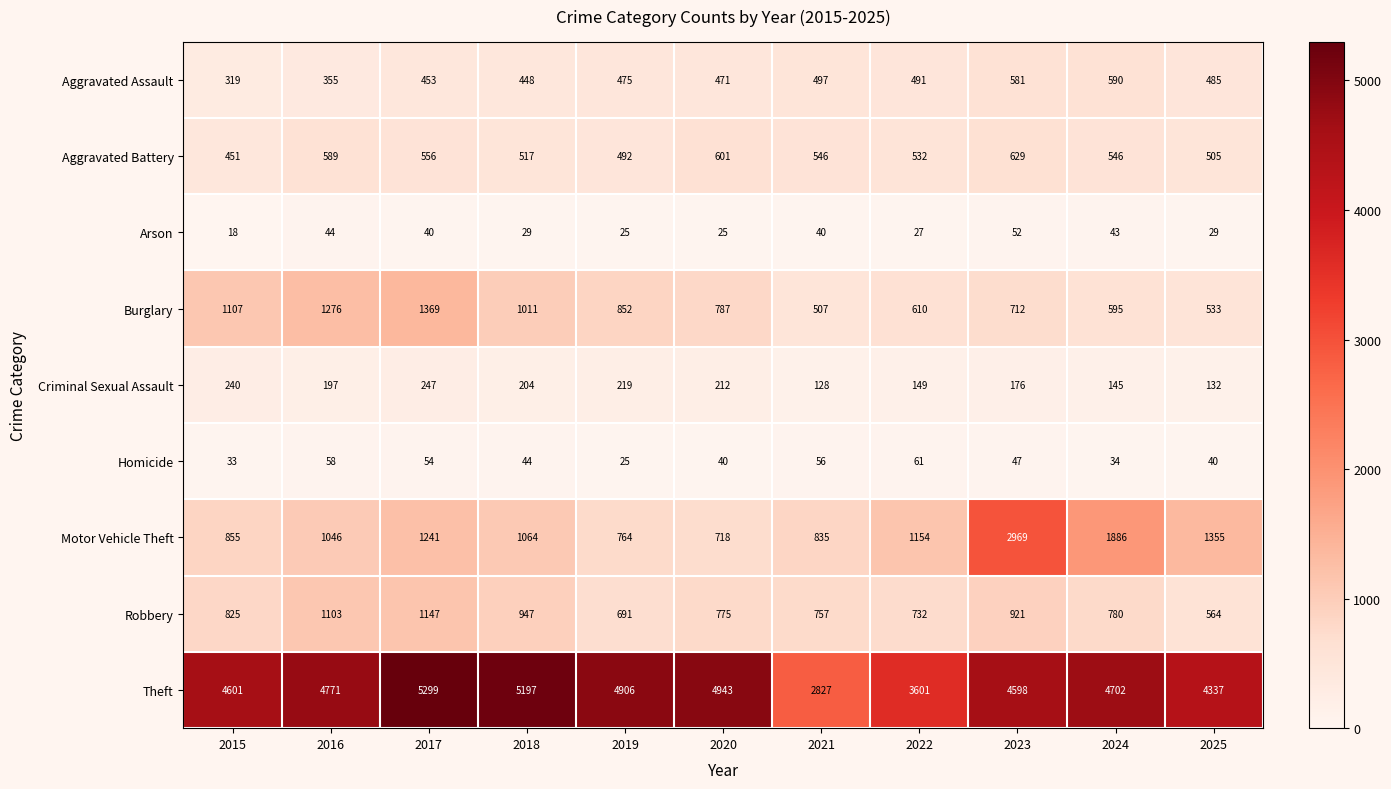

What is the spread (max minus min) of values at 2024?

4668